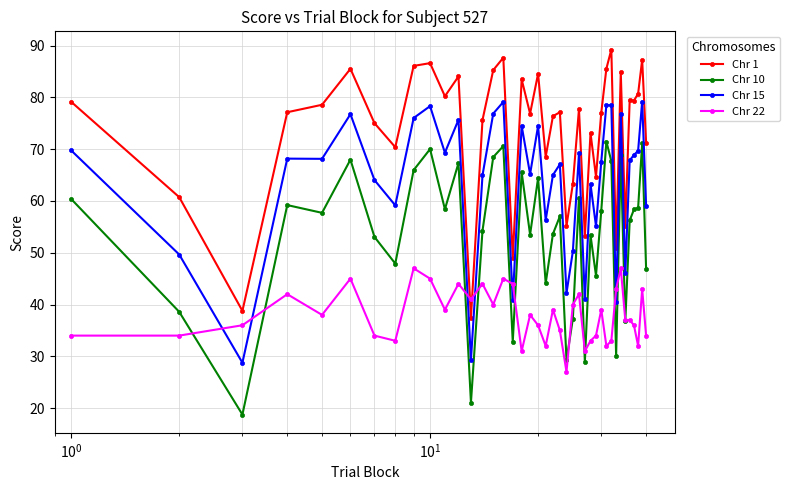

What is the greatest value displayed?

89.2